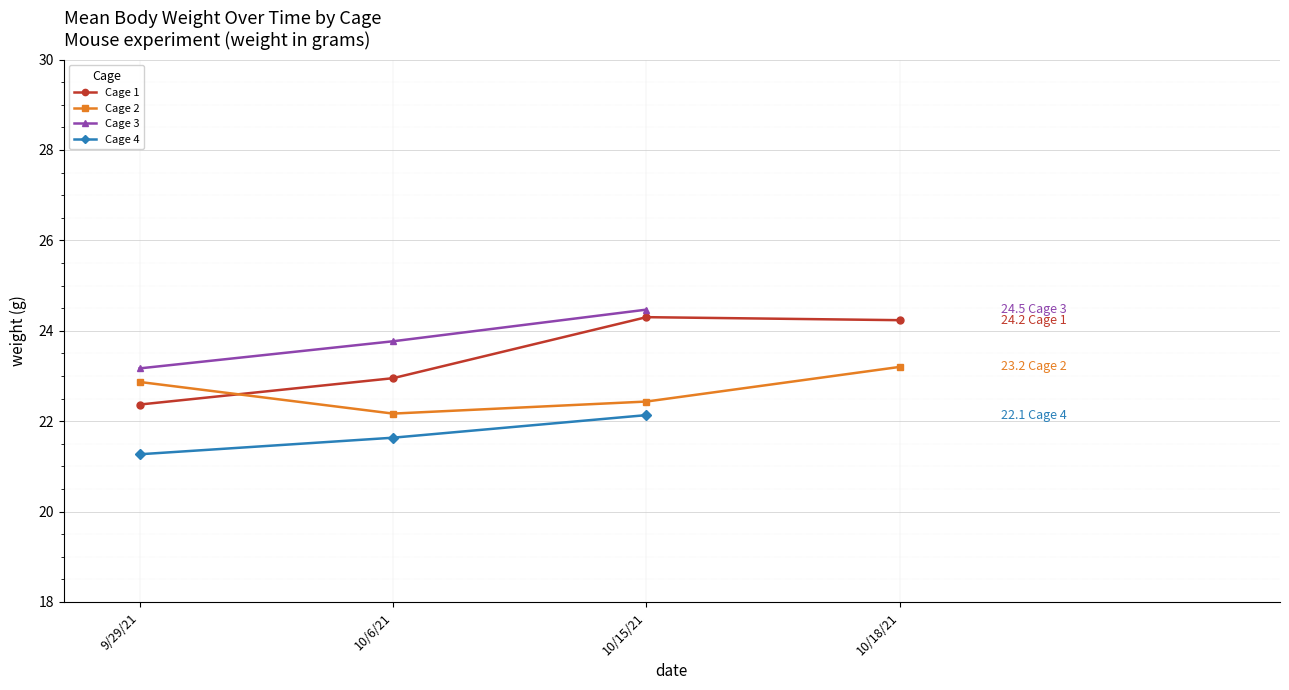

Which label corresponds to the largest value in the chart?

10/15/21